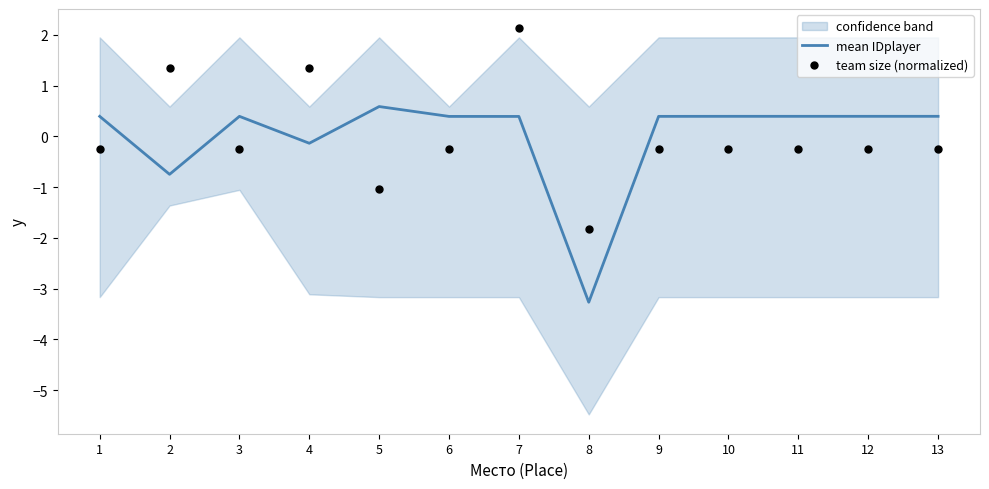

Which series has the largest Y range (max minus min)?

team size (normalized)